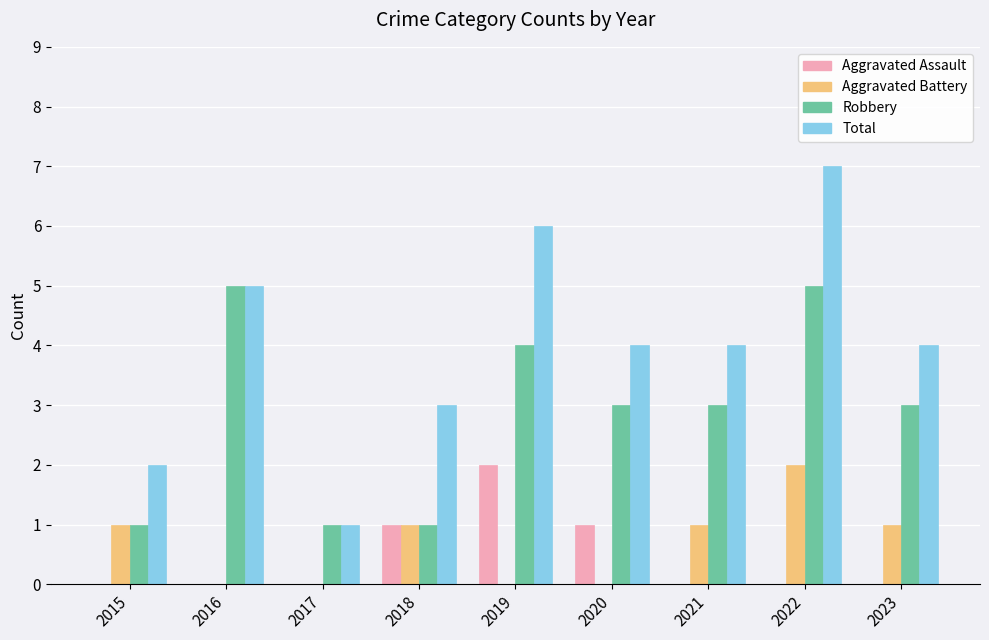

Reading left to right, list all the values displayed in this chart.

Aggravated Assault: 2015=0	2016=0	2017=0	2018=1	2019=2	2020=1	2021=0	2022=0	2023=0
Aggravated Battery: 2015=1	2016=0	2017=0	2018=1	2019=0	2020=0	2021=1	2022=2	2023=1
Robbery: 2015=1	2016=5	2017=1	2018=1	2019=4	2020=3	2021=3	2022=5	2023=3
Total: 2015=2	2016=5	2017=1	2018=3	2019=6	2020=4	2021=4	2022=7	2023=4